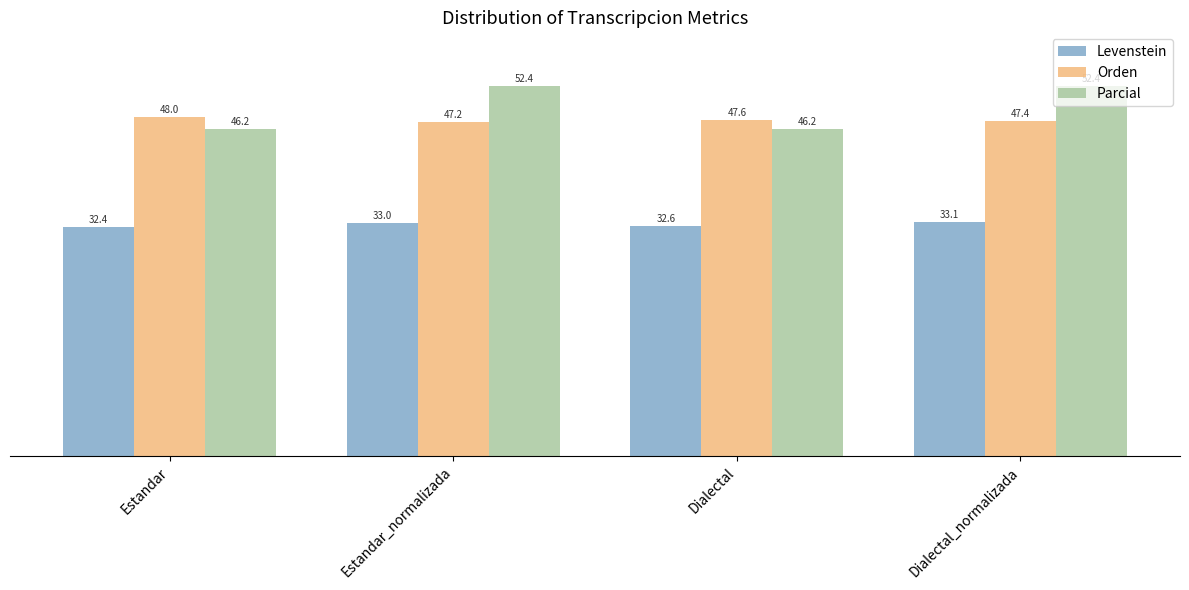

Which category has the lowest value in the Levenstein series?

Estandar